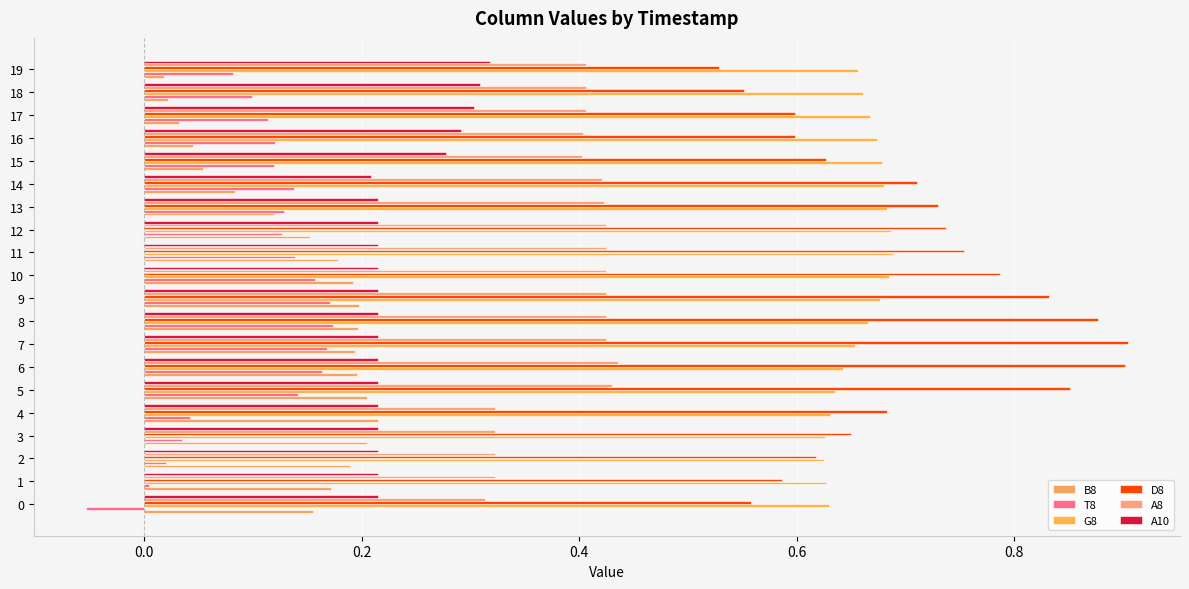

What is the label of the 11th bar from the right?

9